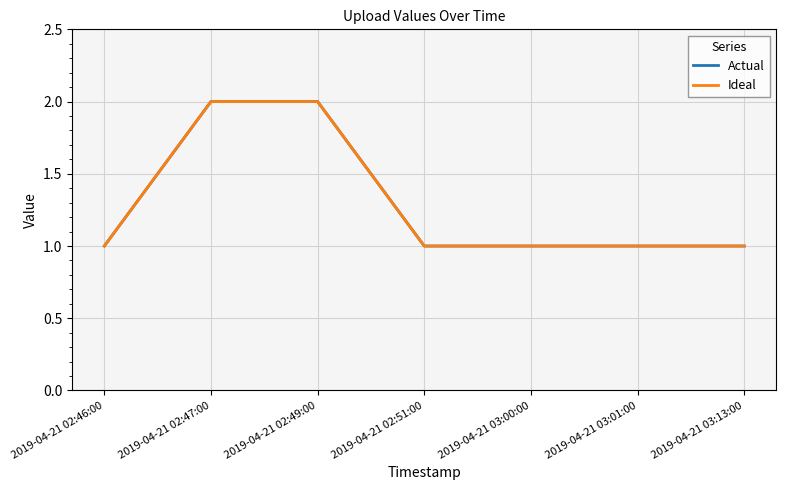

Does the chart display data point markers on the line(s)?

No